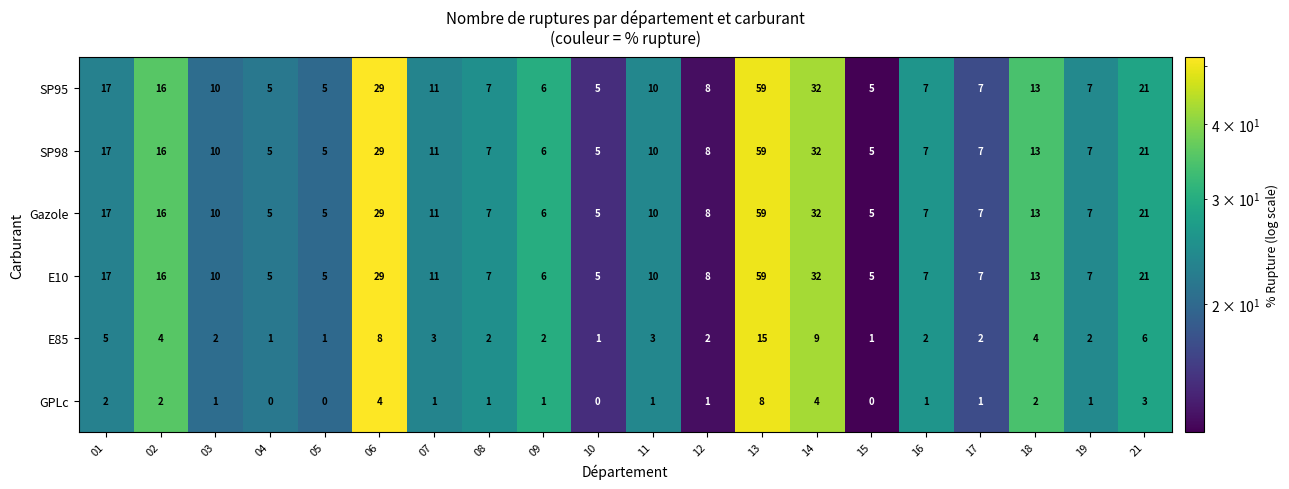

True or false: SP95 has a value of 7 at 04.

False